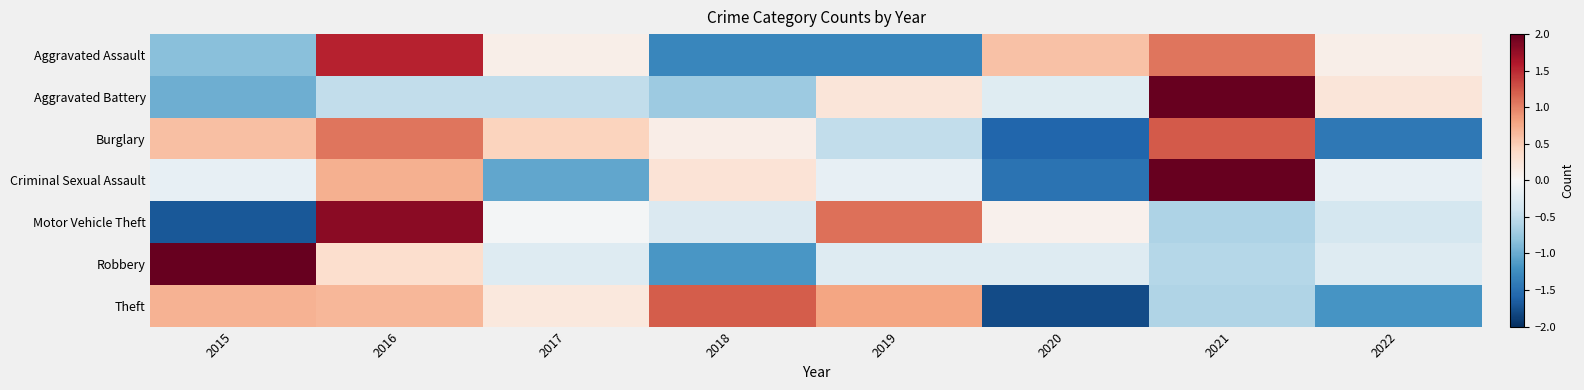

Reading right to left, list all the values displayed in this chart.

Aggravated Assault: 2022=0.1	2021=1.1	2020=0.6	2019=-1.3	2018=-1.3	2017=0.1	2016=1.5	2015=-0.8
Aggravated Battery: 2022=0.2	2021=2.4	2020=-0.2	2019=0.2	2018=-0.7	2017=-0.5	2016=-0.5	2015=-1.0
Burglary: 2022=-1.4	2021=1.2	2020=-1.6	2019=-0.5	2018=0.1	2017=0.4	2016=1.1	2015=0.6
Criminal Sexual Assault: 2022=-0.2	2021=2.0	2020=-1.5	2019=-0.2	2018=0.3	2017=-1.0	2016=0.7	2015=-0.2
Motor Vehicle Theft: 2022=-0.4	2021=-0.6	2020=0.1	2019=1.1	2018=-0.3	2017=-0.0	2016=1.8	2015=-1.7
Robbery: 2022=-0.3	2021=-0.6	2020=-0.3	2019=-0.3	2018=-1.2	2017=-0.3	2016=0.3	2015=2.4
Theft: 2022=-1.2	2021=-0.6	2020=-1.8	2019=0.8	2018=1.2	2017=0.2	2016=0.7	2015=0.7